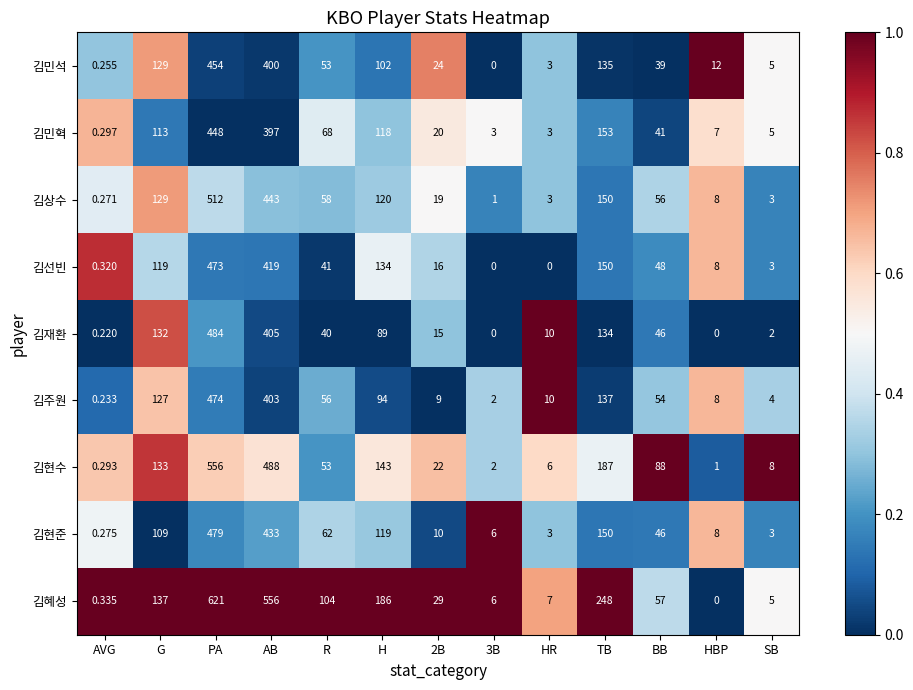

Count the number of categories in the chart.

13